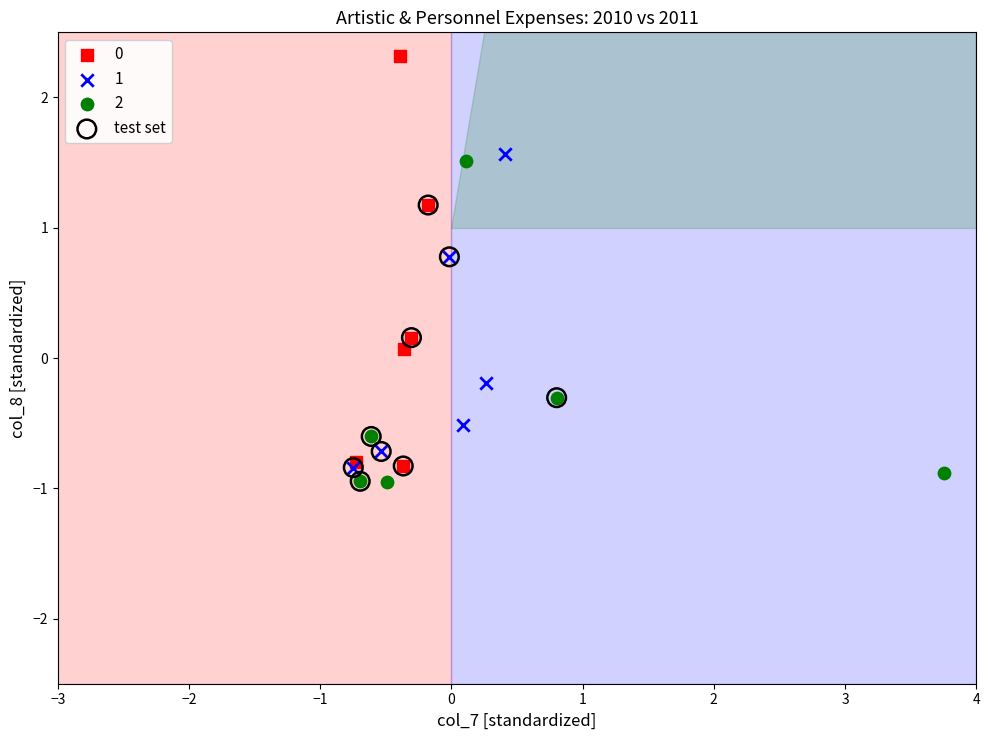

What are all the series names shown in the legend?

0, 1, 2, test set